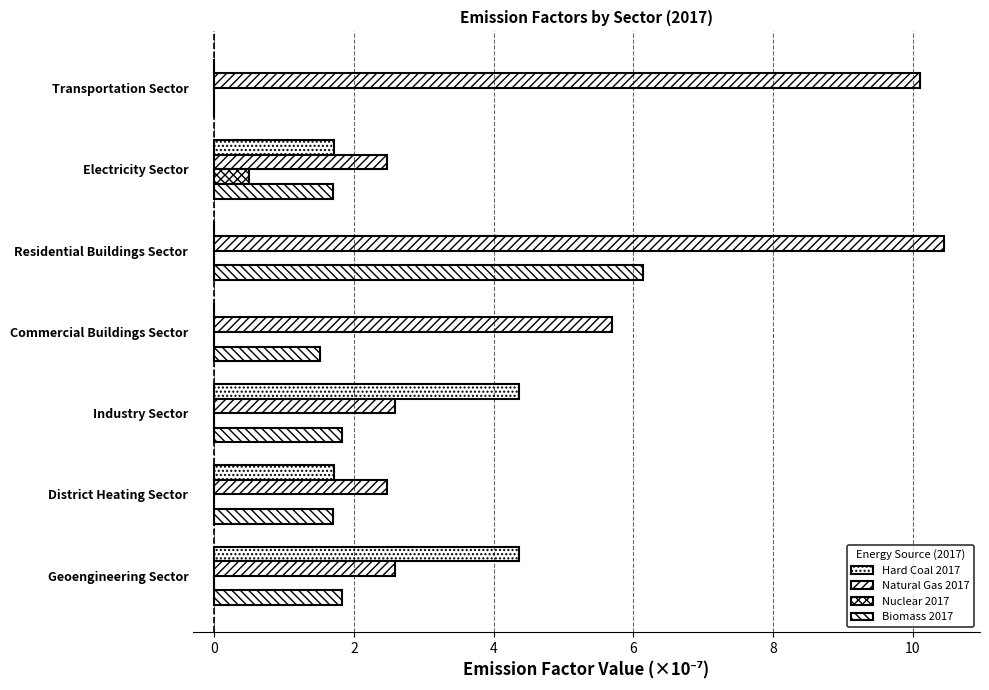

How many series are shown in this chart?

4